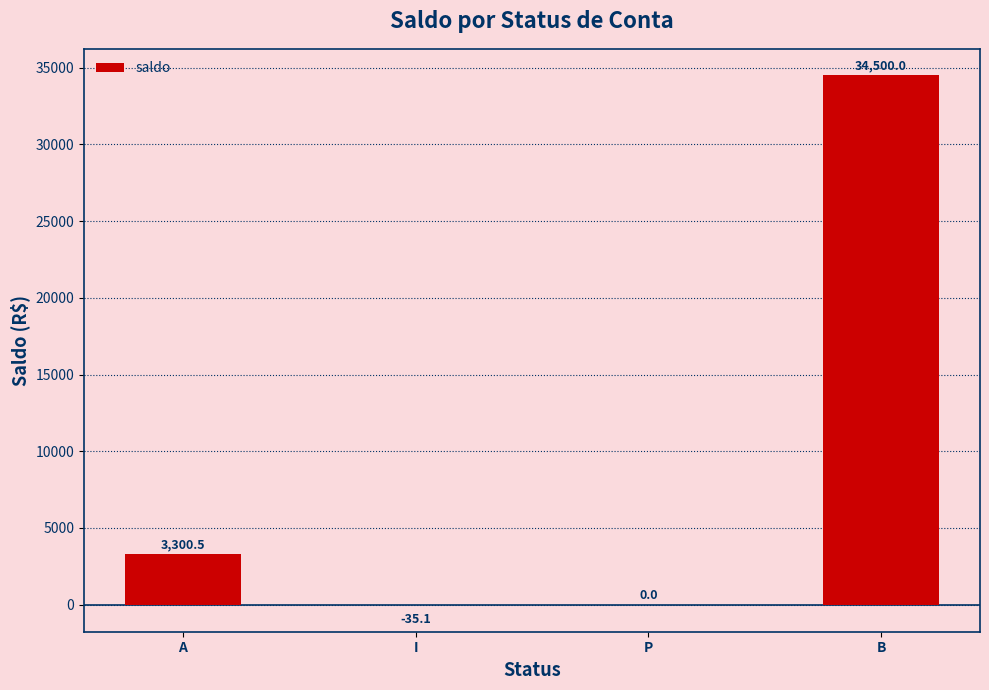

Is it true that the value at I is -35.1?

True